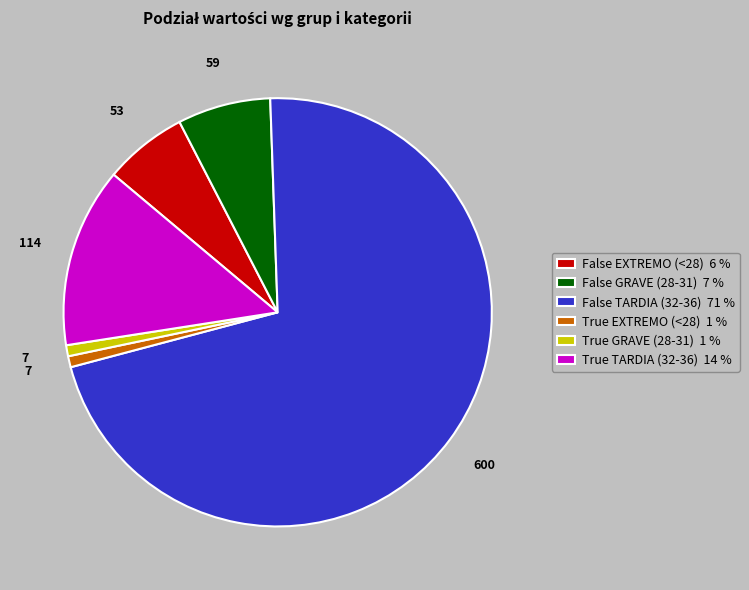

Which category has the biggest portion of the pie?

False TARDIA (32-36)